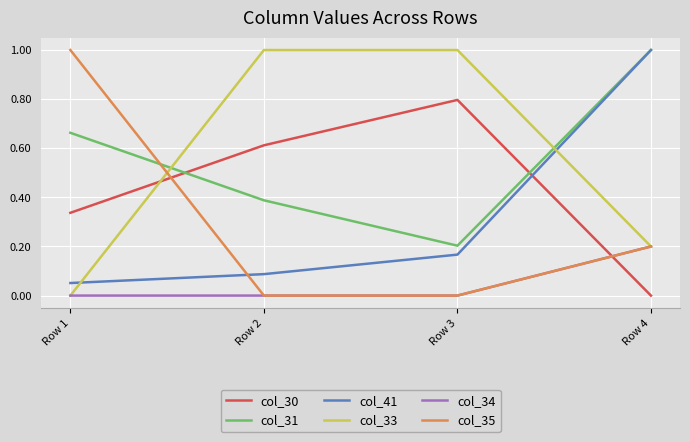

How many lines are shown in the chart?

6